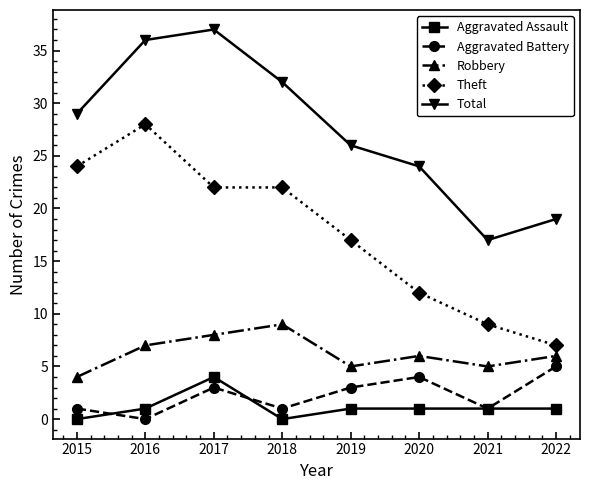

Read the Aggravated Battery value at 2015.

1